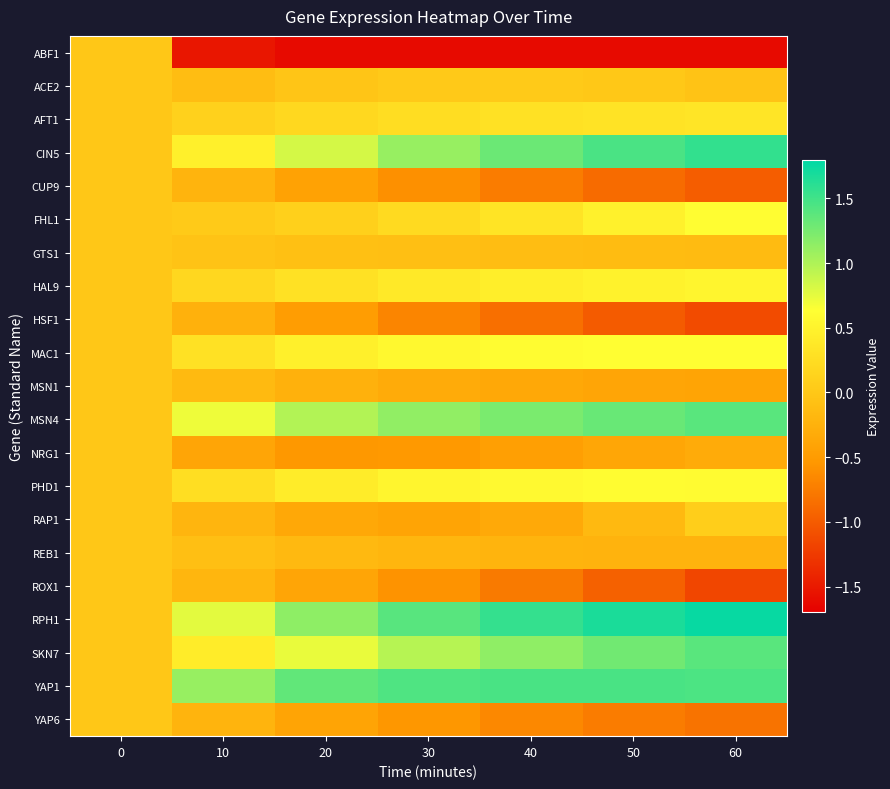

What is the total value across all series at 30?

2.4